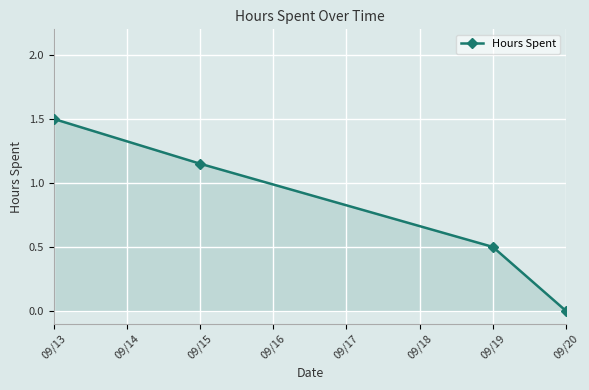

Rank the categories by value from highest to lowest.

09/13, 09/15, 09/19, 09/20